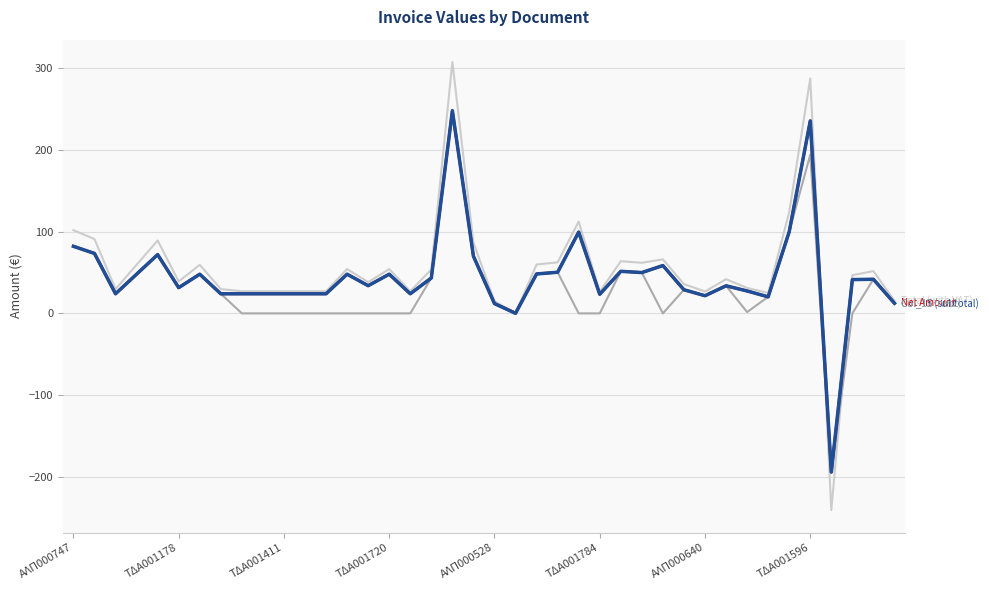

What is the maximum value shown in the chart?

307.9